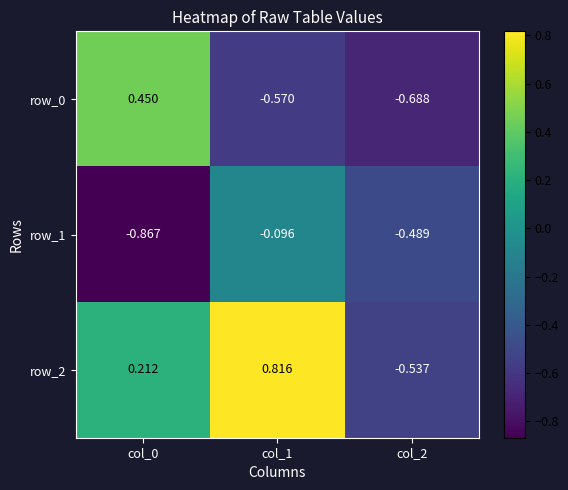

Is the value of row_1 at col_0 greater than the value of row_2 at col_1?

No